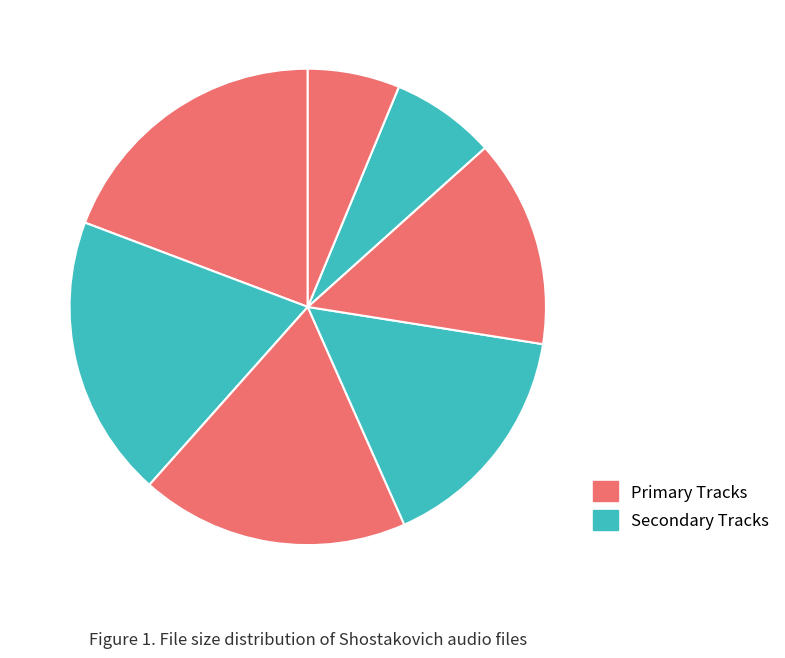

How many segments does this pie chart have?

7